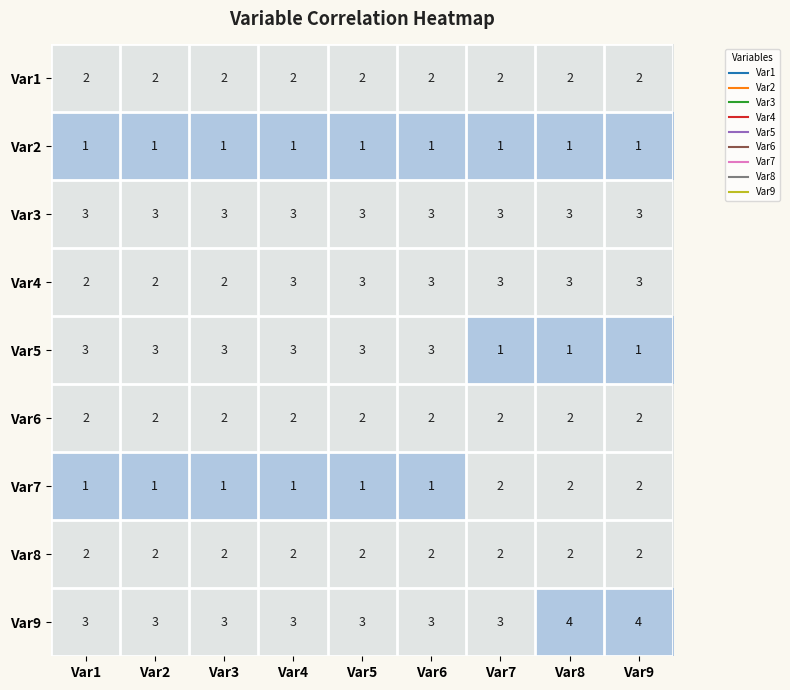

Read the Var3 value at Var9.

3